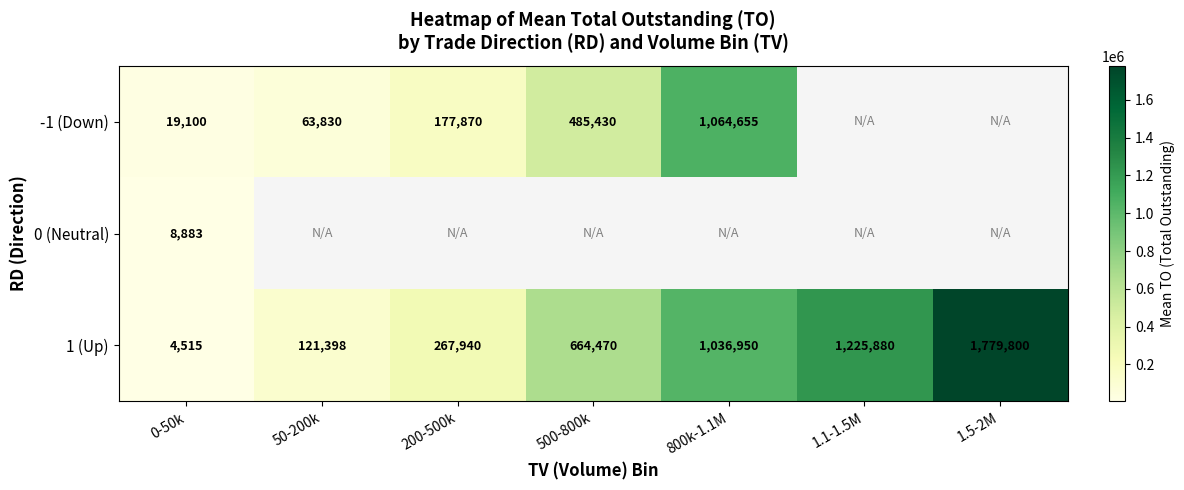

True or false: -1 (Down) has a value of 485430.0 at 500-800k.

True